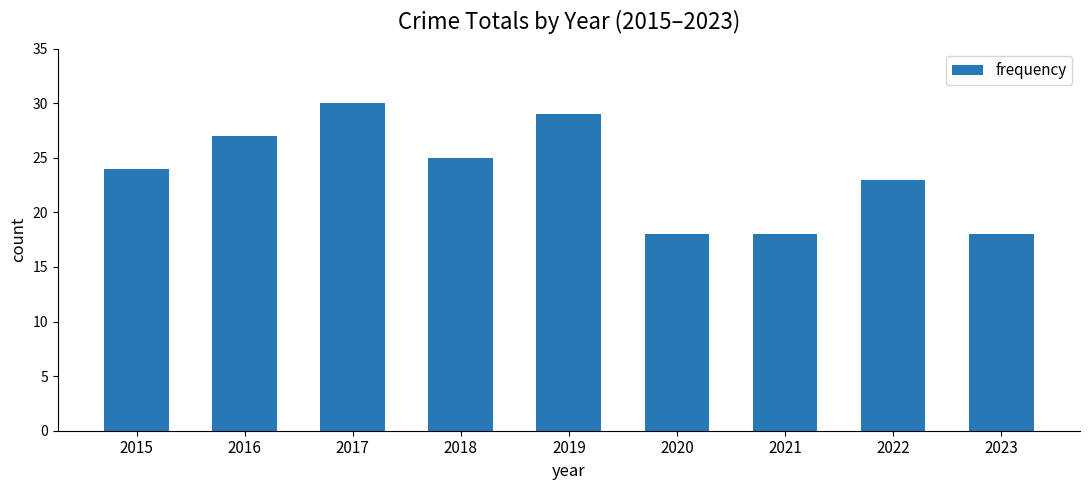

Reading right to left, extract all data points from this chart.

18	23	18	18	29	25	30	27	24